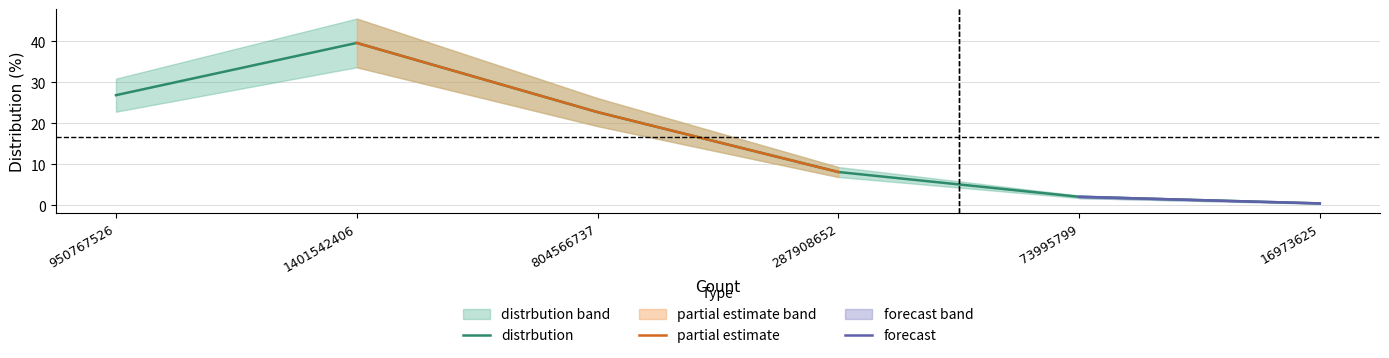

What is the minimum value shown in the chart?

0.5